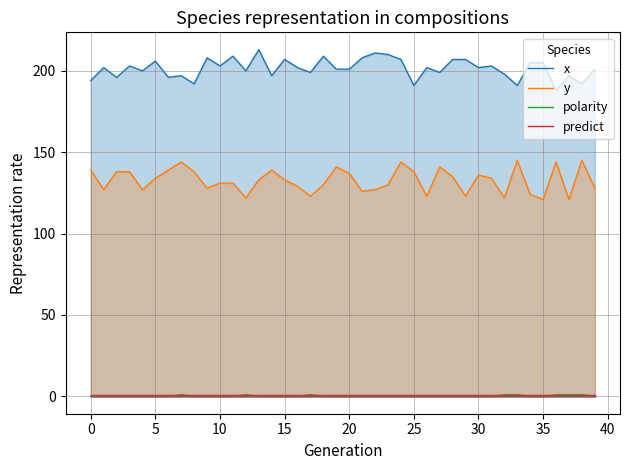

What is the minimum value for y?

121